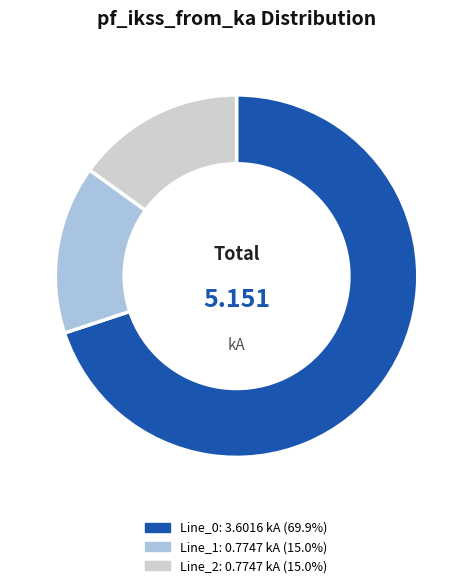

Is there a majority slice in this chart?

Yes